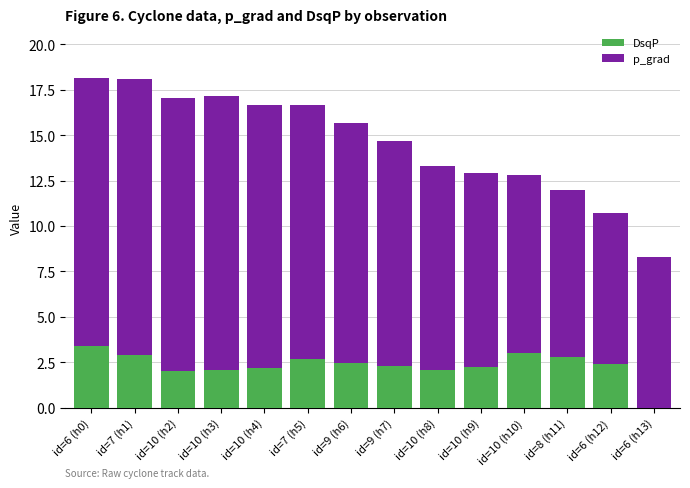

What is the total value across all series at id=7 (h5)?

16.6